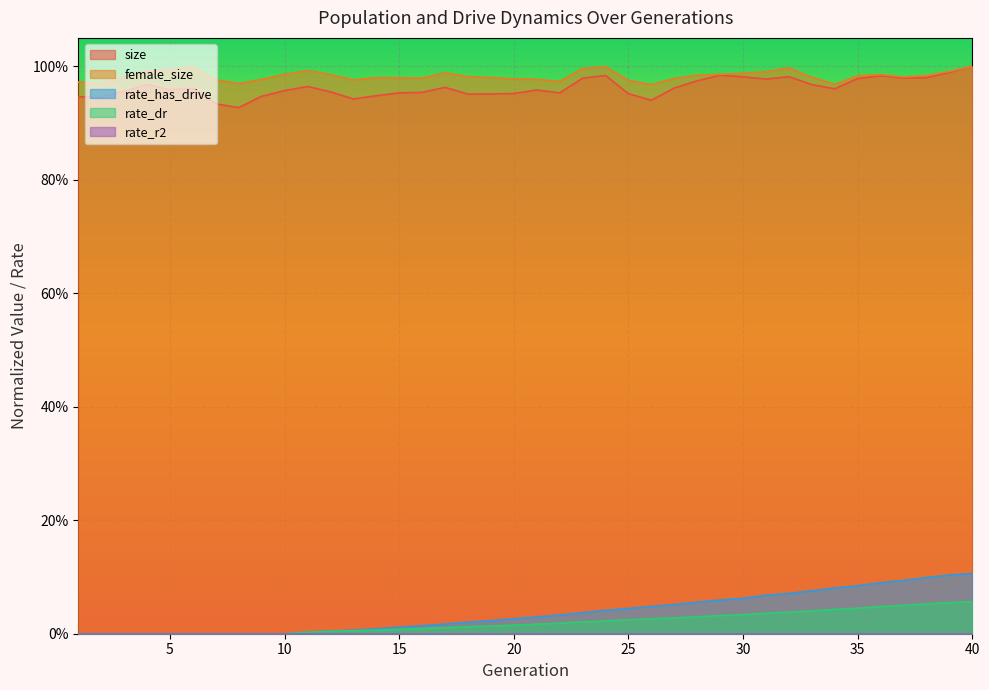

True or false: rate_has_drive and rate_dr intersect in this chart.

False